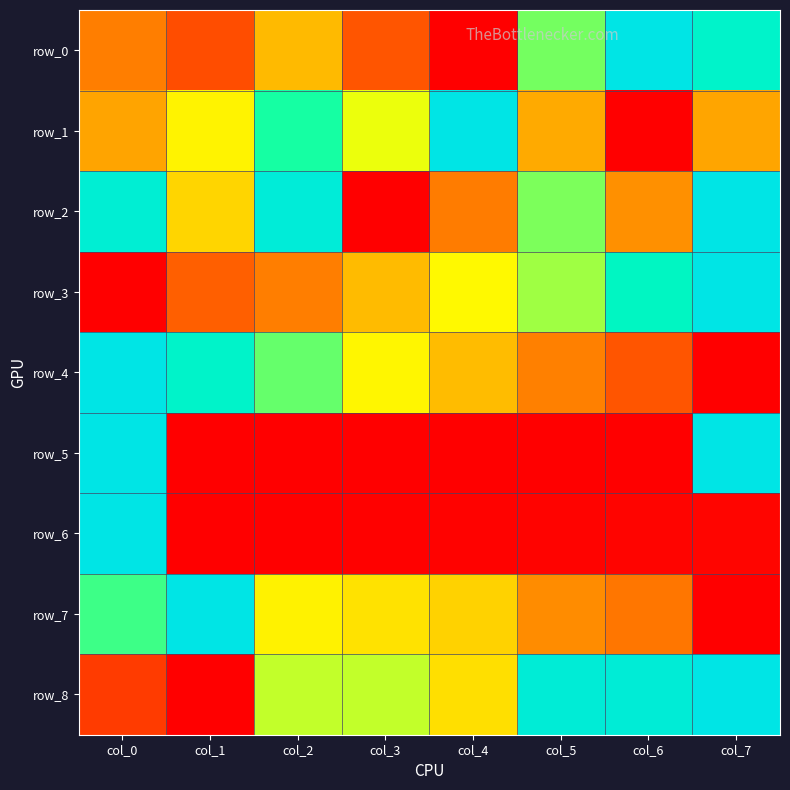

How many data points in row_5 are above 0?

7